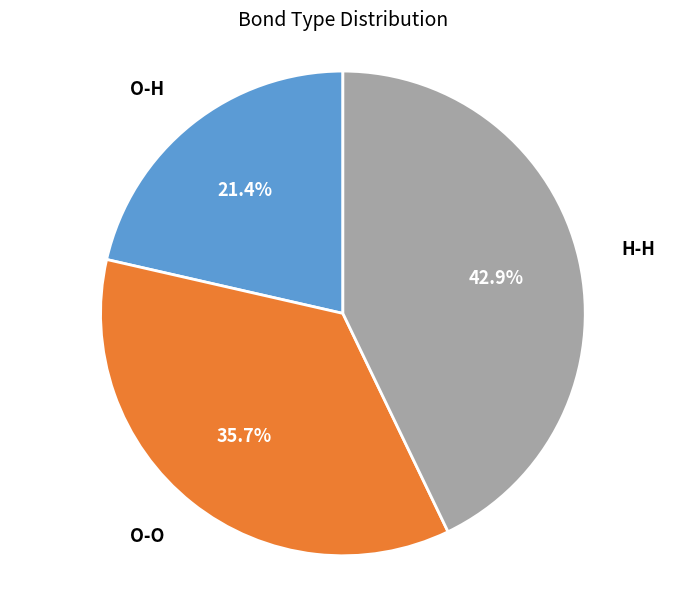

To the nearest percent, what percentage of the pie is H-H?

43%